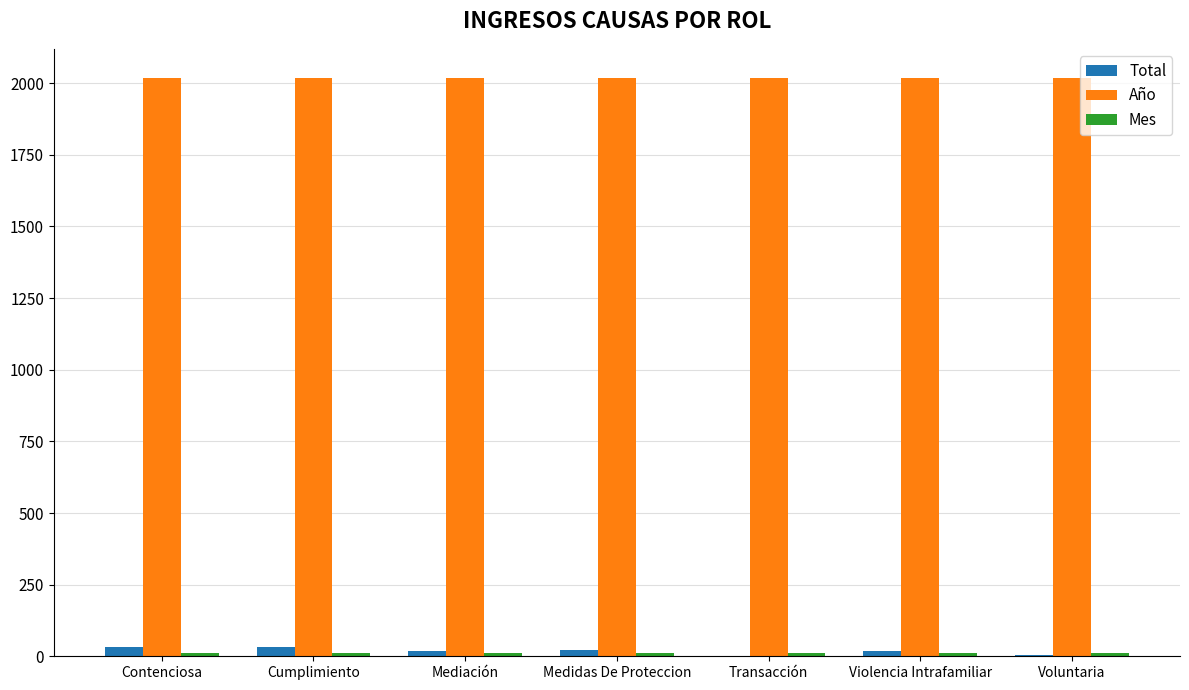

The value of Año at Voluntaria is 2019. True or false?

True